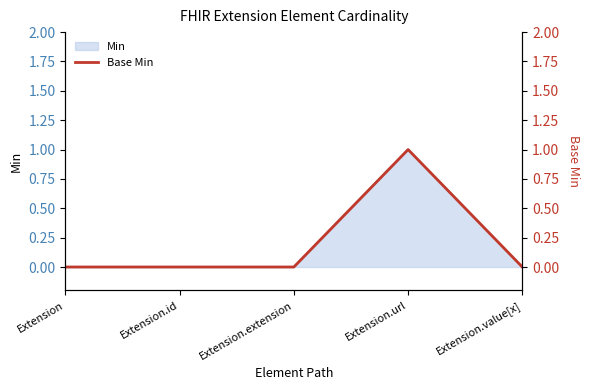

Where is the first local maximum?

Extension.url